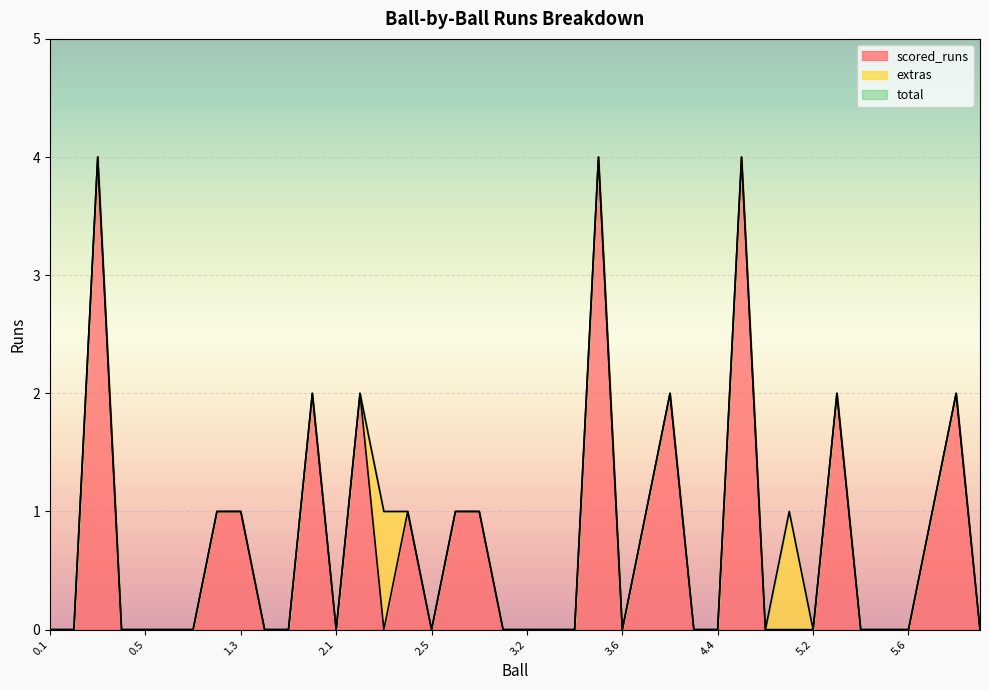

What is the sum of all scored_runs values?

29